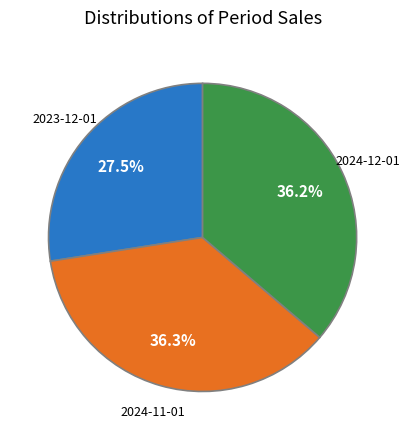

Is there a majority slice in this chart?

No